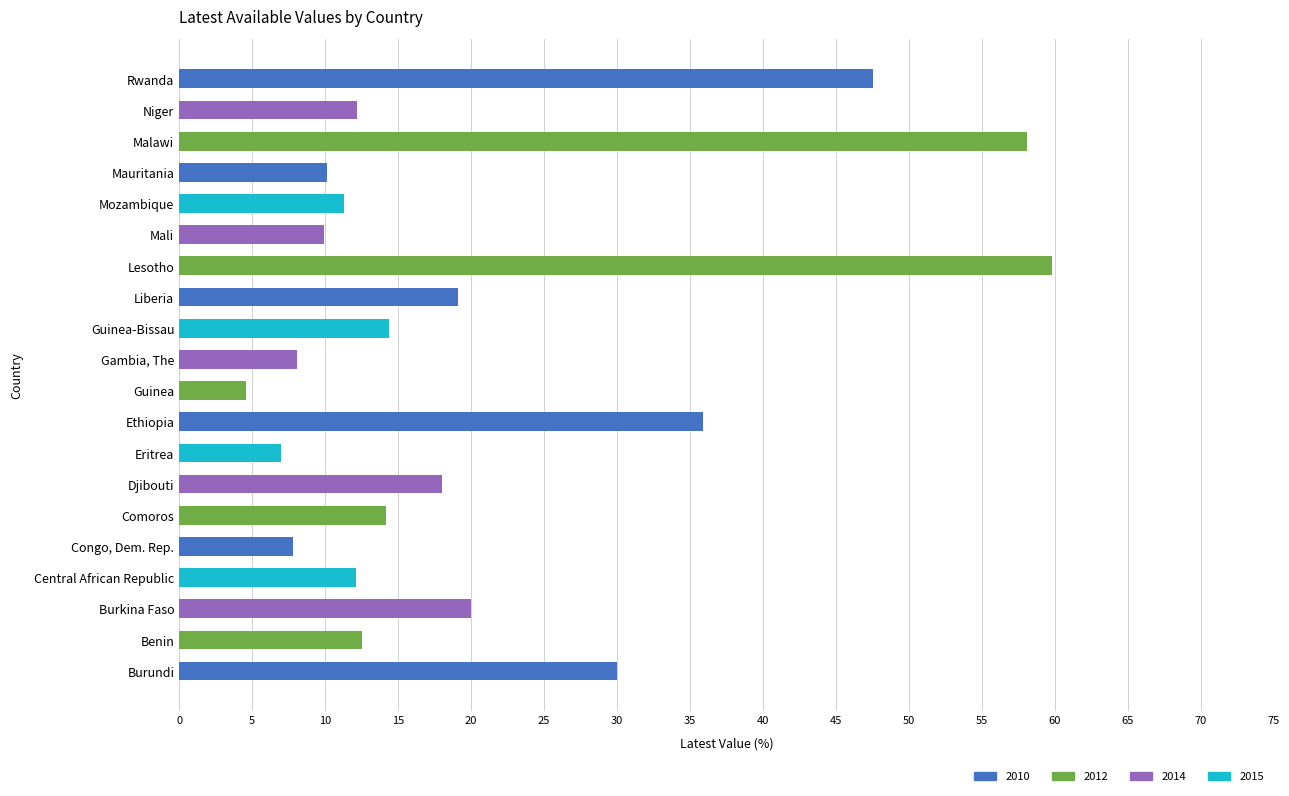

What is the greatest value displayed?

59.8